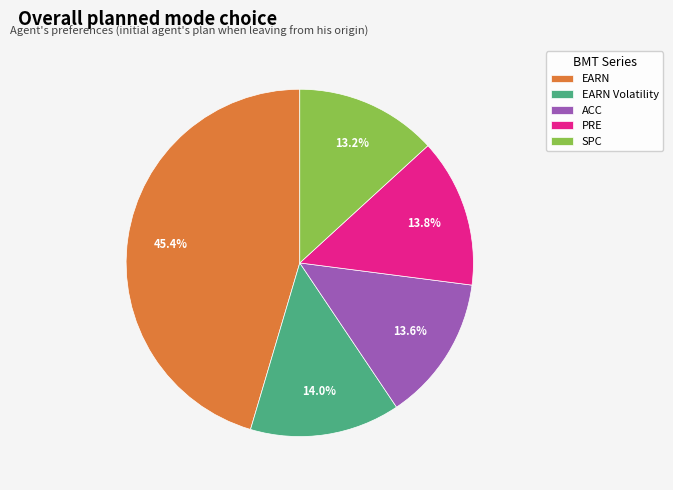

Between PRE and EARN, which is larger?

EARN